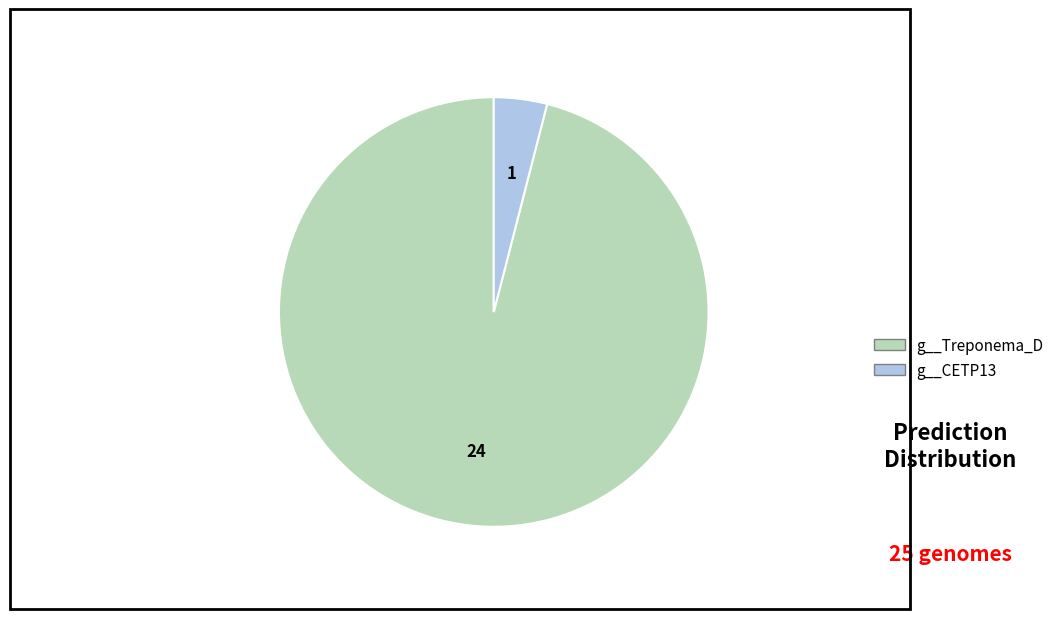

What is the smallest slice in the pie chart?

g__CETP13